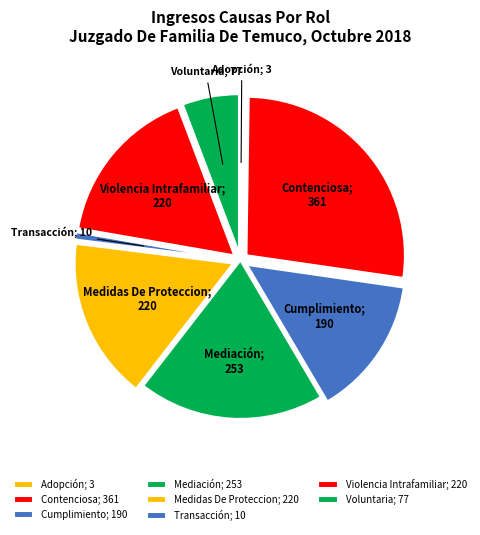

The Voluntaria slice represents 6% of the pie. True or false?

True